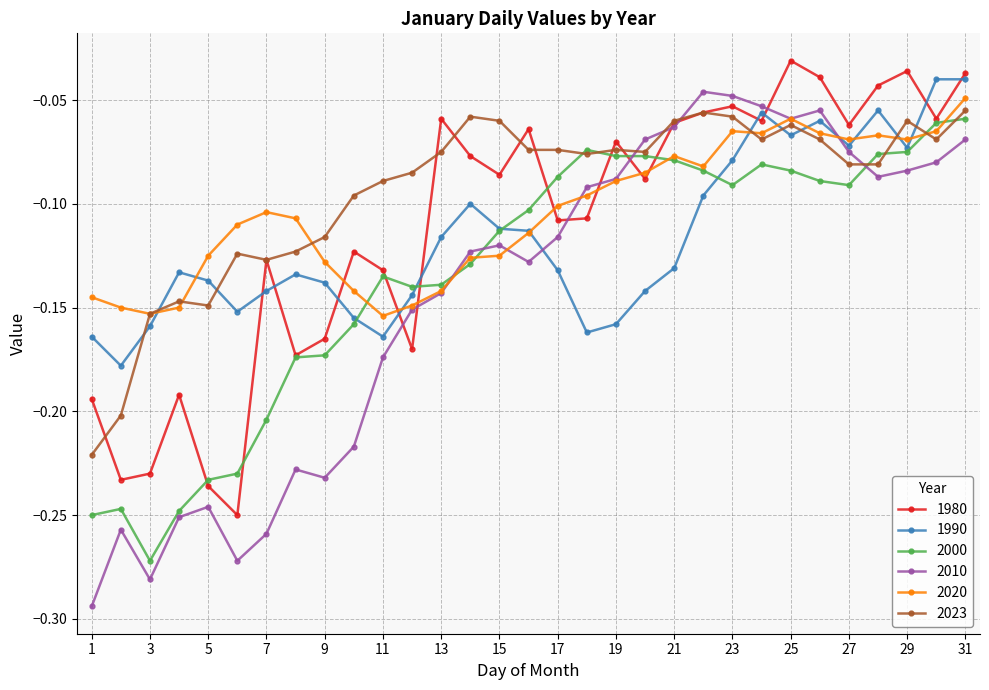

Does the chart display data point markers on the line(s)?

Yes